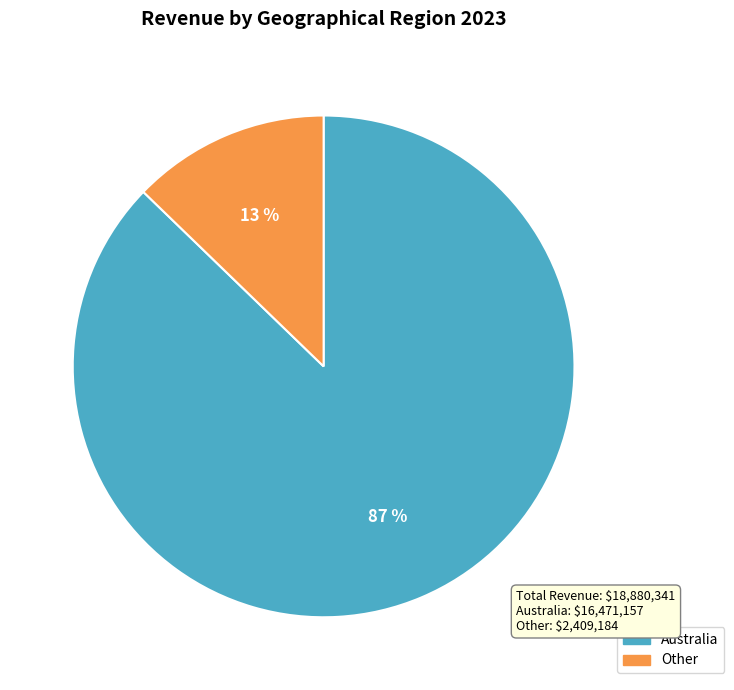

Is the sum of Australia and Other greater than half?

Yes